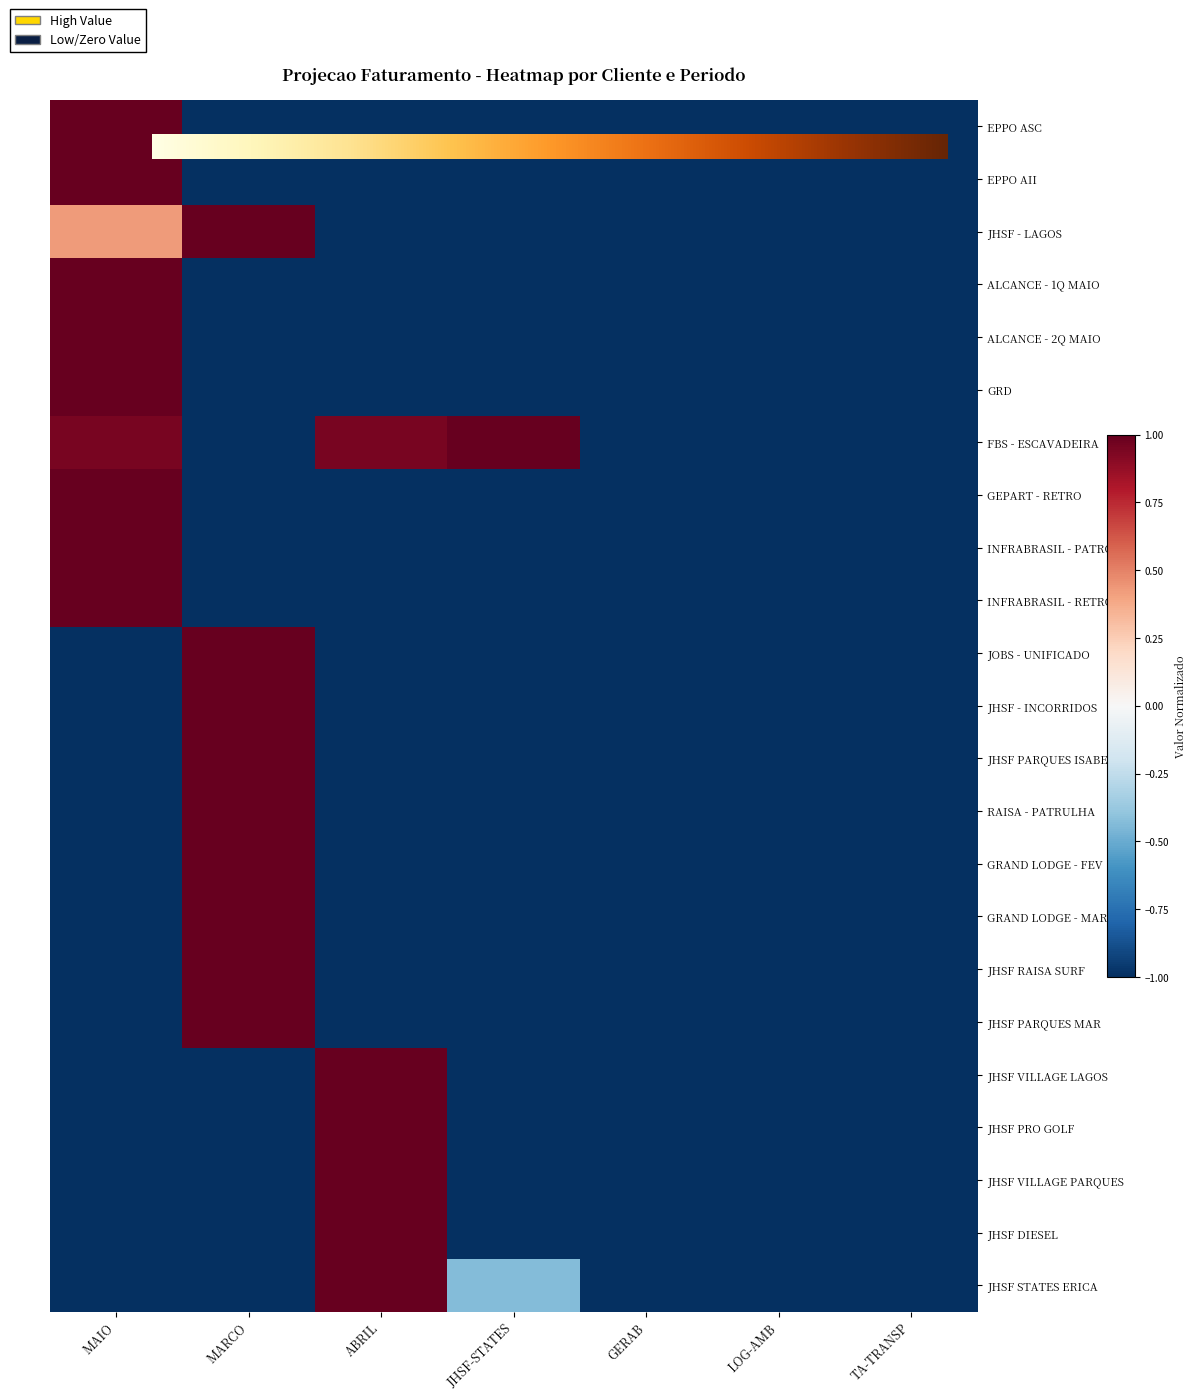

Read the JHSF - INCORRIDOS value at ABRIL.

-1.0